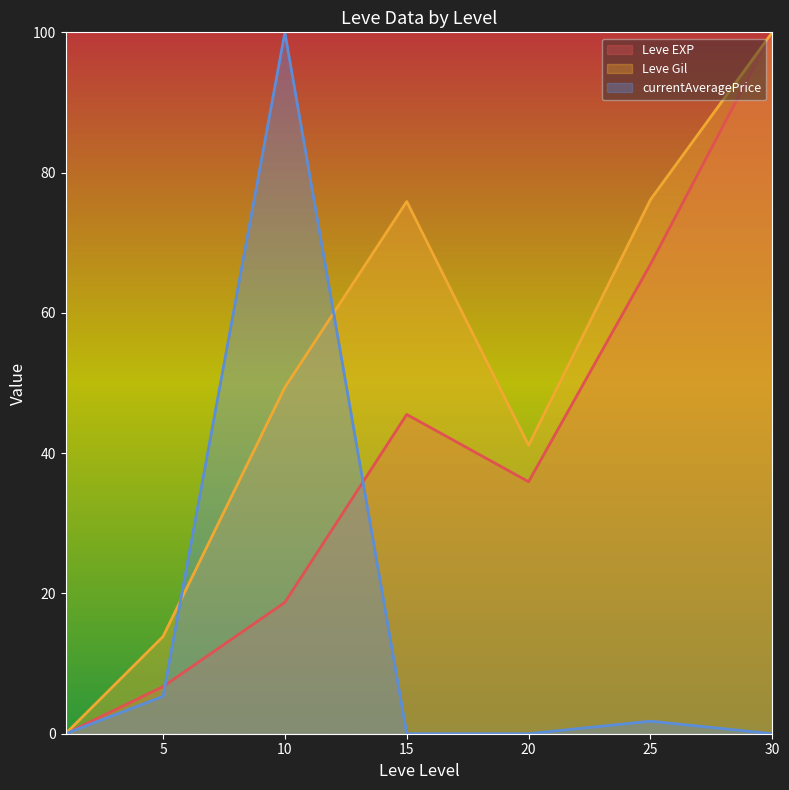

Which has a higher value, 20 or 30?

30